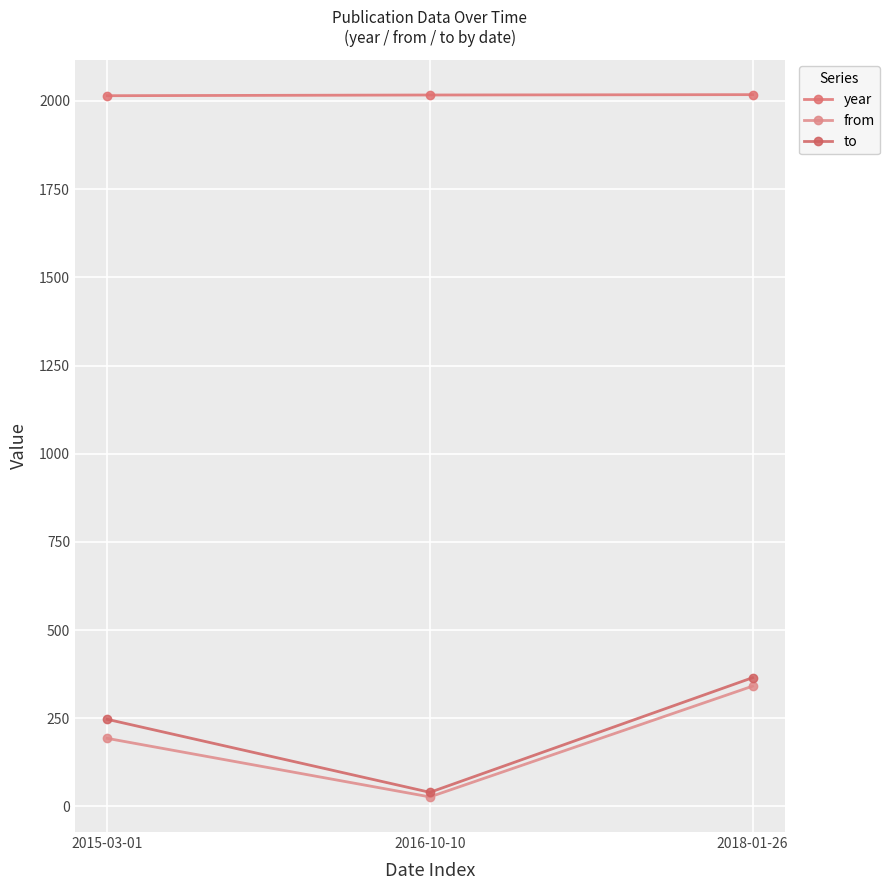

Where does the year series first go above 2017?

2018-01-26